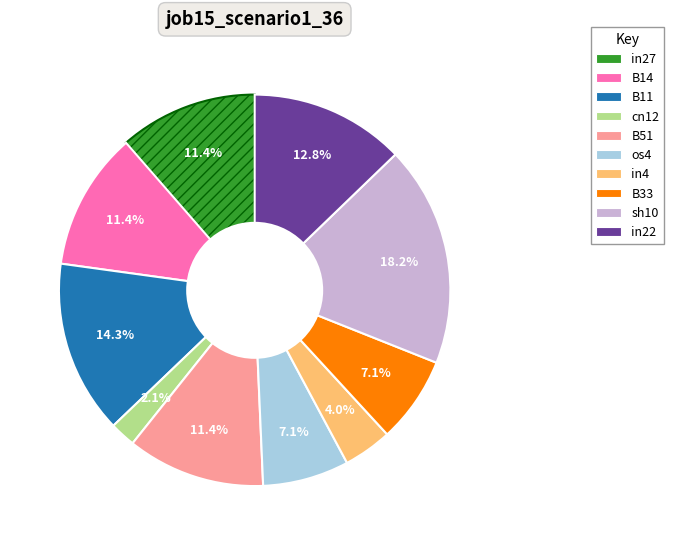

Which category has the biggest portion of the pie?

sh10